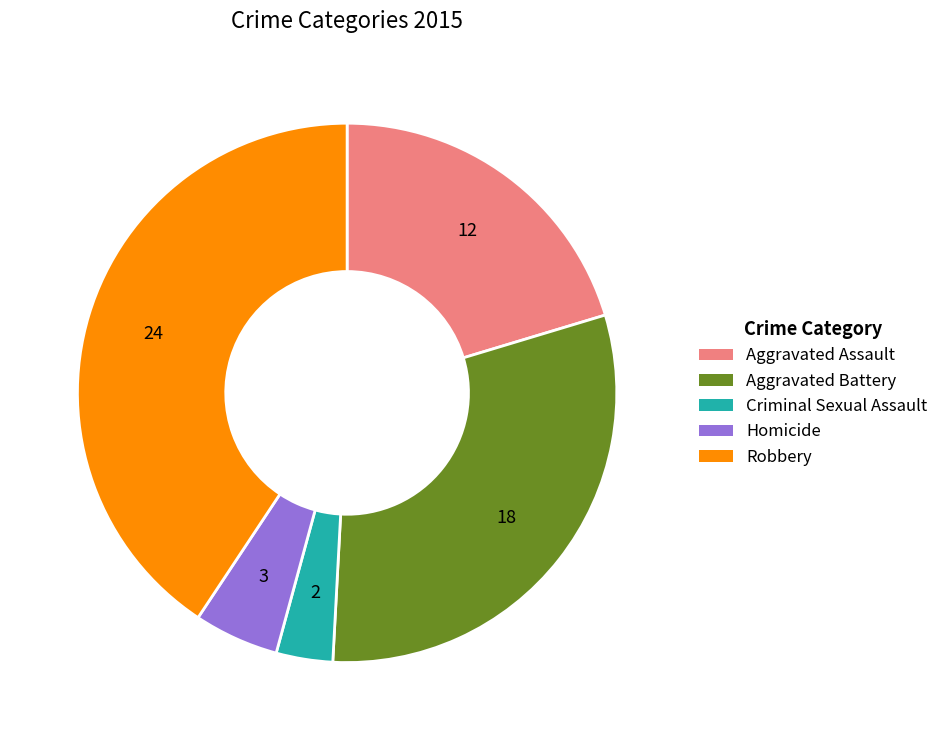

True or false: Criminal Sexual Assault accounts for 3% of the total.

True